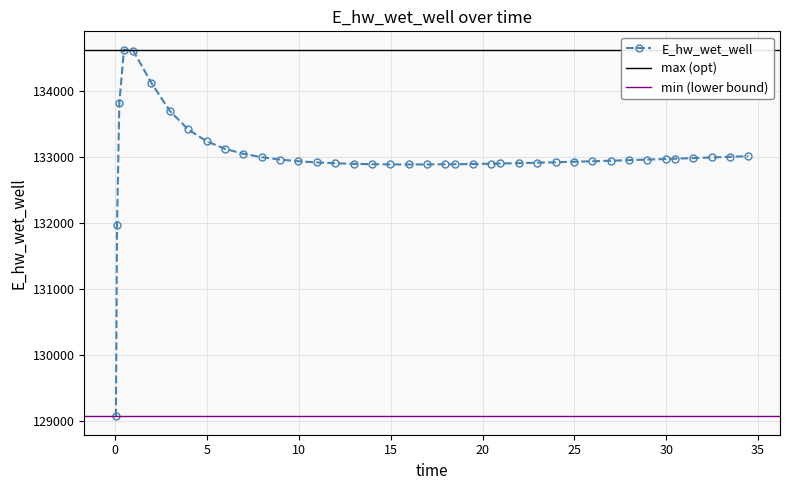

What is the maximum value shown in the chart?

134629.9